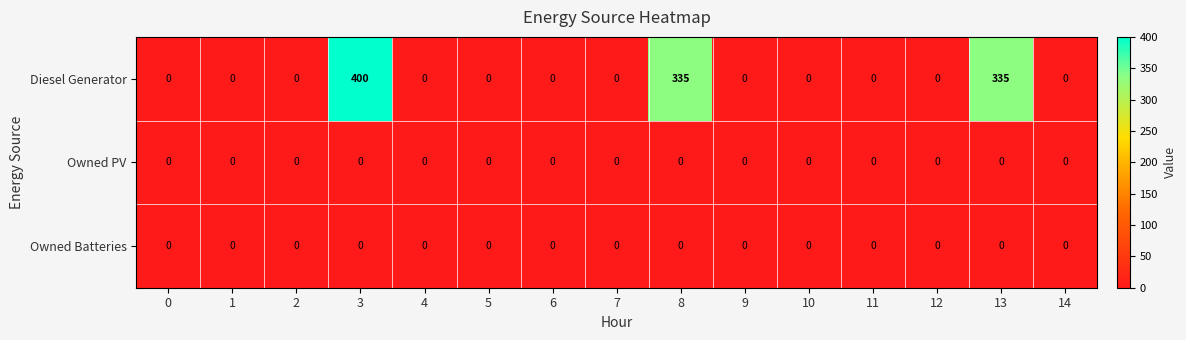

Which series has the largest total across all categories?

Diesel Generator